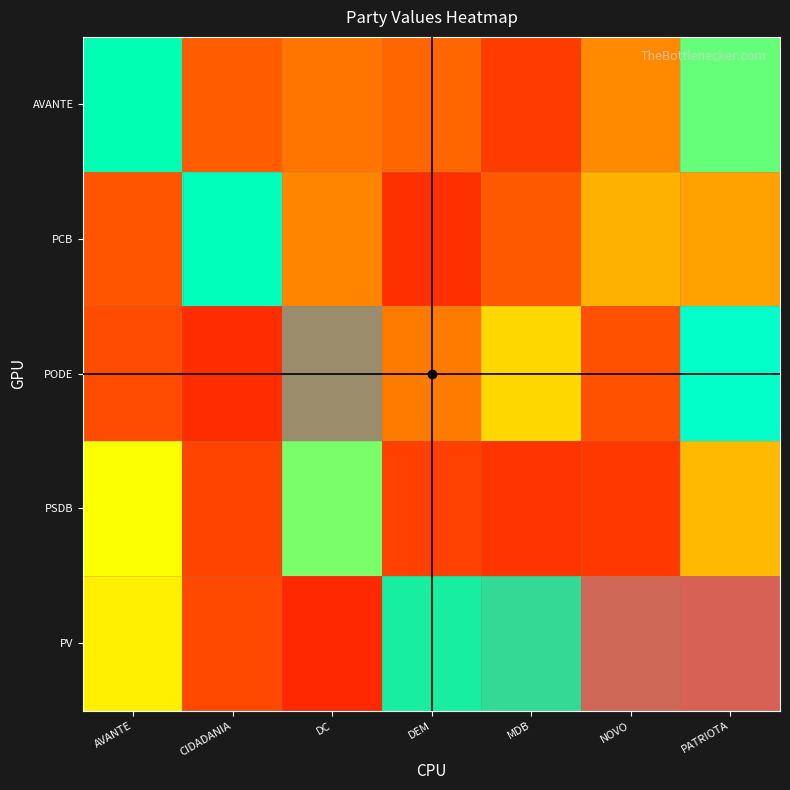

At DC, list the series in order from largest to smallest.

PODE, PSDB, PCB, AVANTE, PV